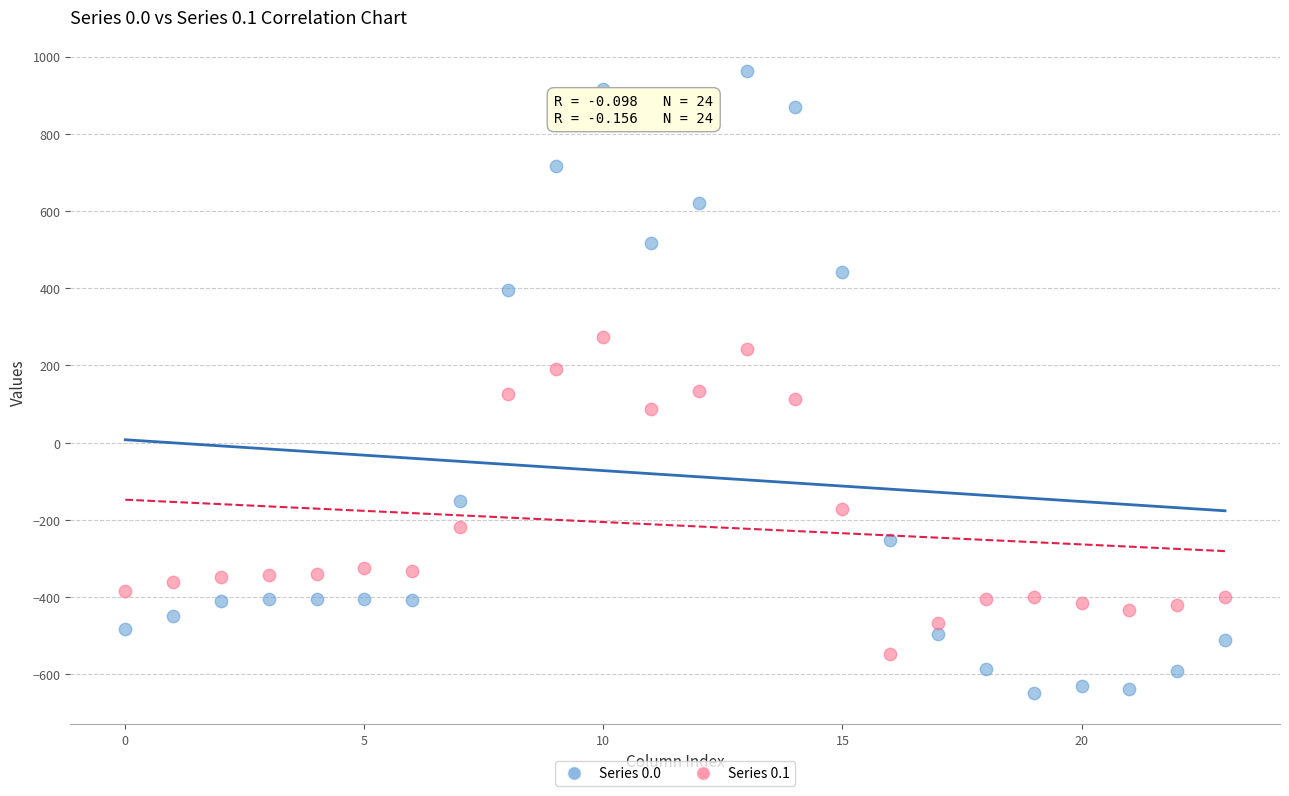

Across all data points, what is the range of Y values (max minus min)?

1611.9